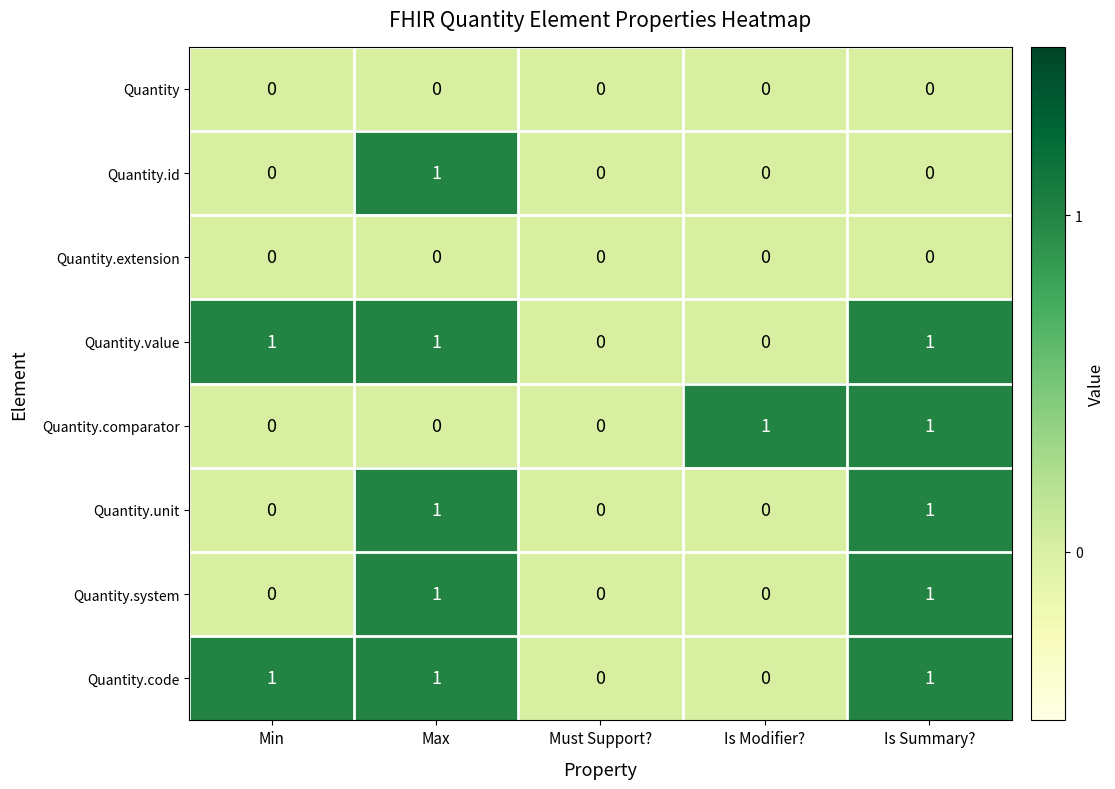

How many Quantity.value values are between 0 and 1?

5